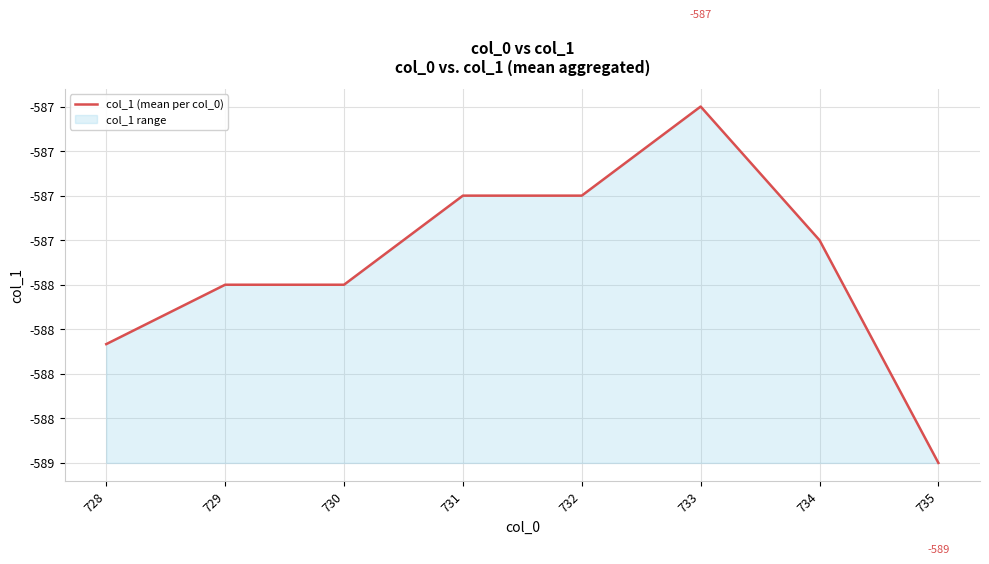

How many lines are shown in the chart?

1